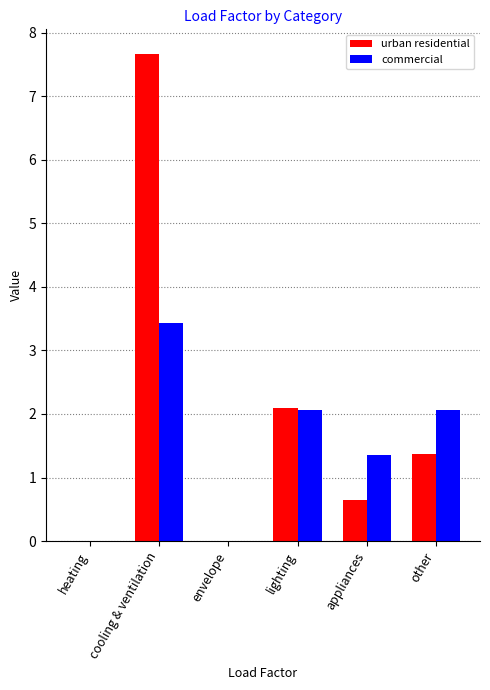

Where does the commercial series first go above 2?

cooling & ventilation